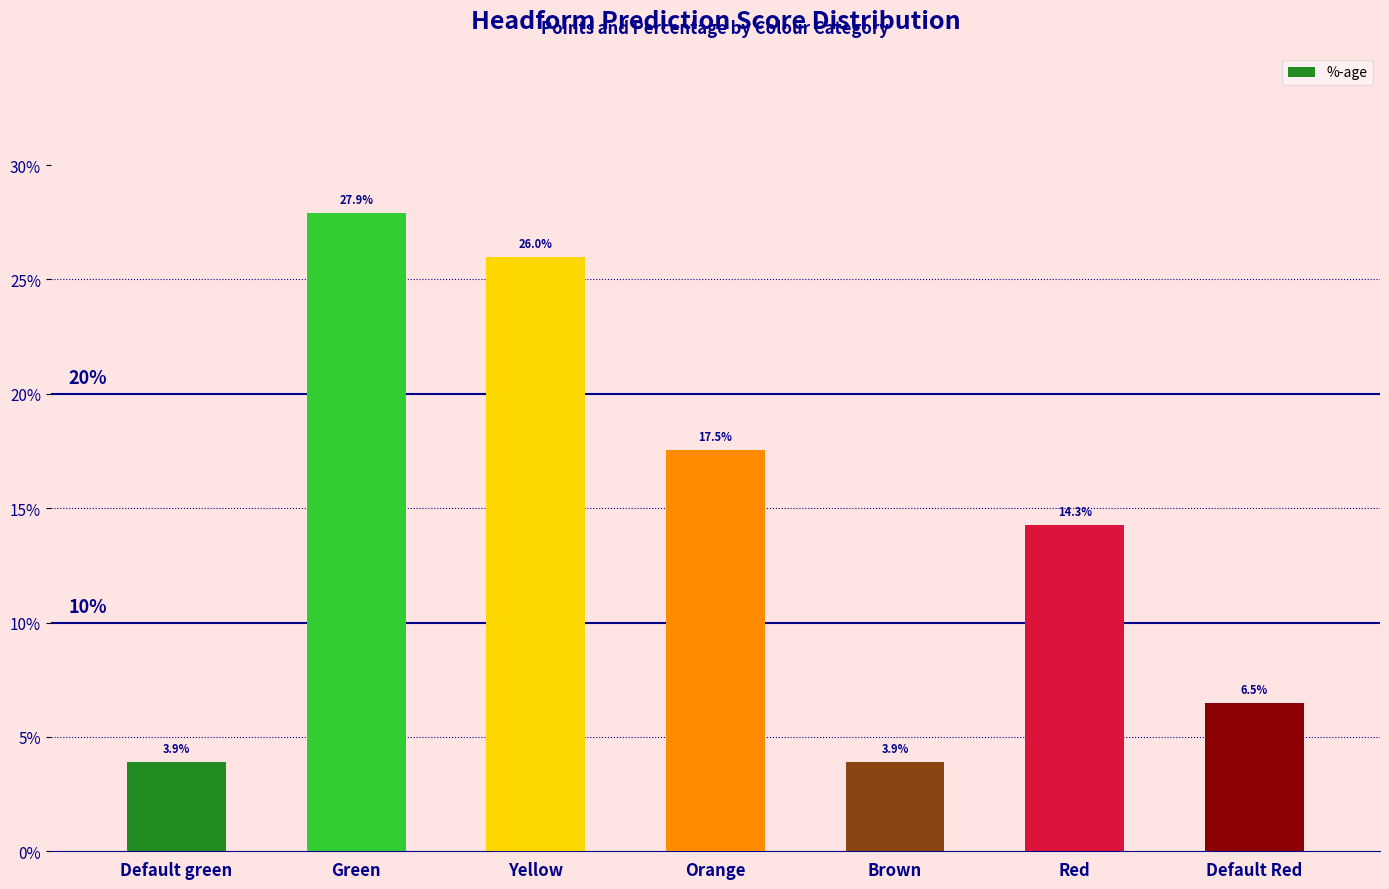

What is the label of the 6th bar from the left?

Red